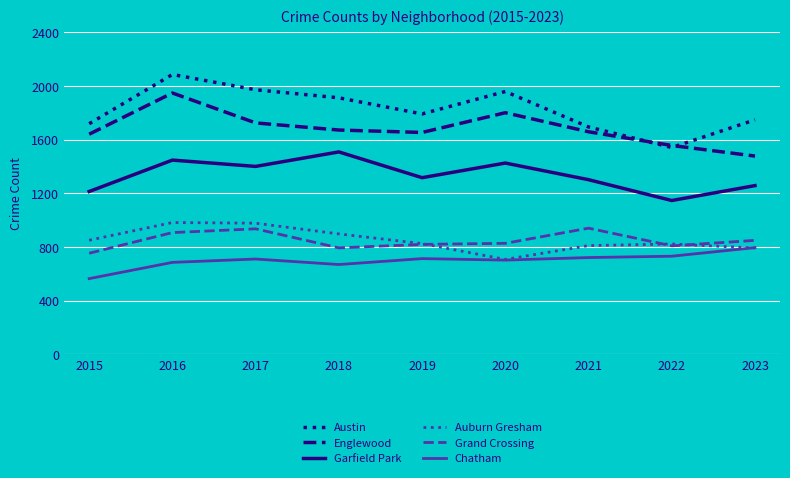

What is the difference between the second highest and second lowest values in the Austin series?

277